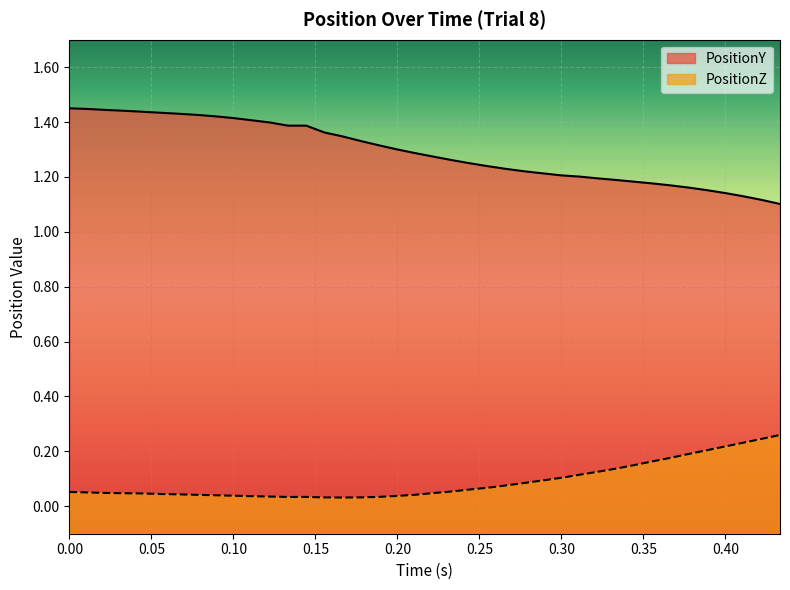

How many lines are shown in the chart?

2